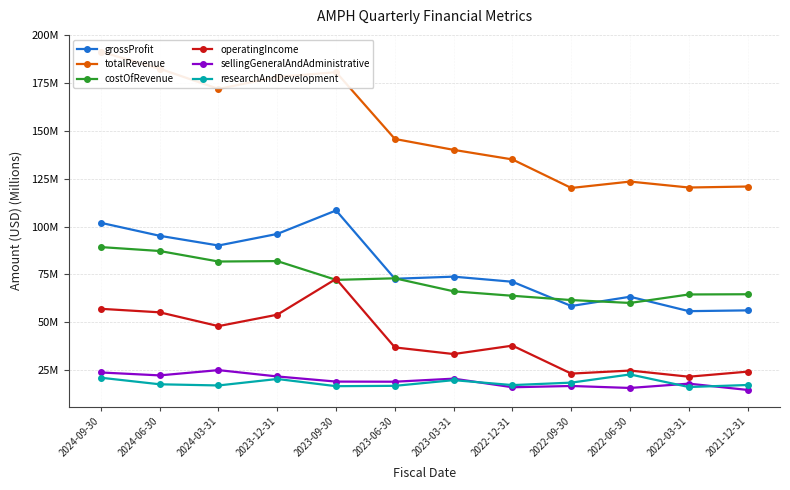

List the labels in order of researchAndDevelopment value, largest first.

2022-06-30, 2024-09-30, 2023-12-31, 2023-03-31, 2022-09-30, 2024-06-30, 2021-12-31, 2022-12-31, 2024-03-31, 2023-06-30, 2023-09-30, 2022-03-31